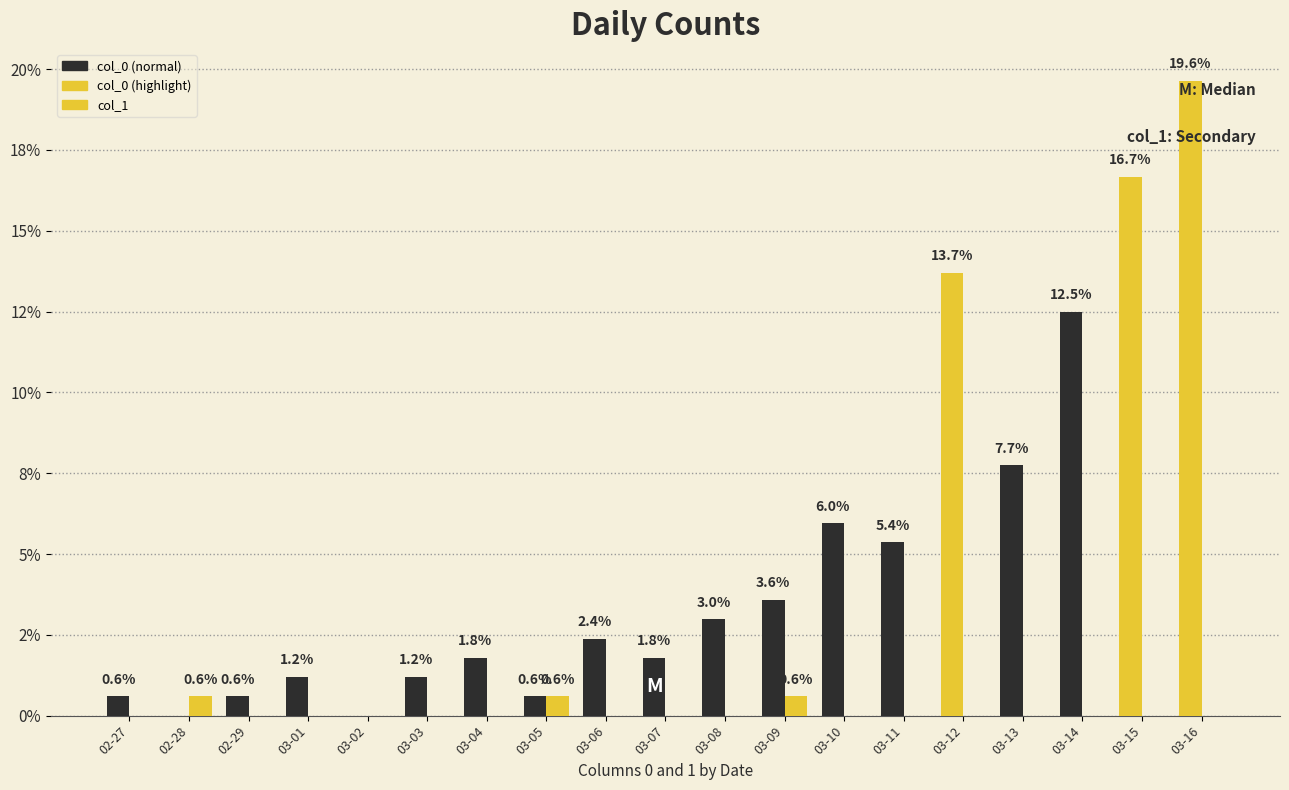

Reading right to left, extract all data points from this chart.

col_0: 03-16=19.6	03-15=16.7	03-14=12.5	03-13=7.7	03-12=13.7	03-11=5.4	03-10=6.0	03-09=3.6	03-08=3.0	03-07=1.8	03-06=2.4	03-05=0.6	03-04=1.8	03-03=1.2	03-02=0.0	03-01=1.2	02-29=0.6	02-28=0.0	02-27=0.6
col_1: 03-16=0.0	03-15=0.0	03-14=0.0	03-13=0.0	03-12=0.0	03-11=0.0	03-10=0.0	03-09=0.6	03-08=0.0	03-07=0.0	03-06=0.0	03-05=0.6	03-04=0.0	03-03=0.0	03-02=0.0	03-01=0.0	02-29=0.0	02-28=0.6	02-27=0.0